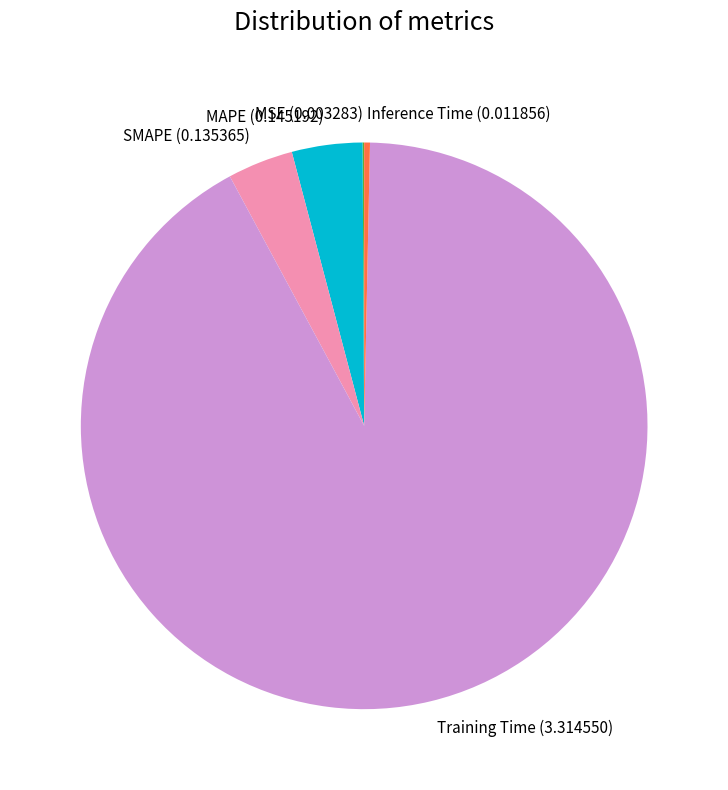

Between MAPE (0.145192) and Inference Time (0.011856), which is larger?

MAPE (0.145192)